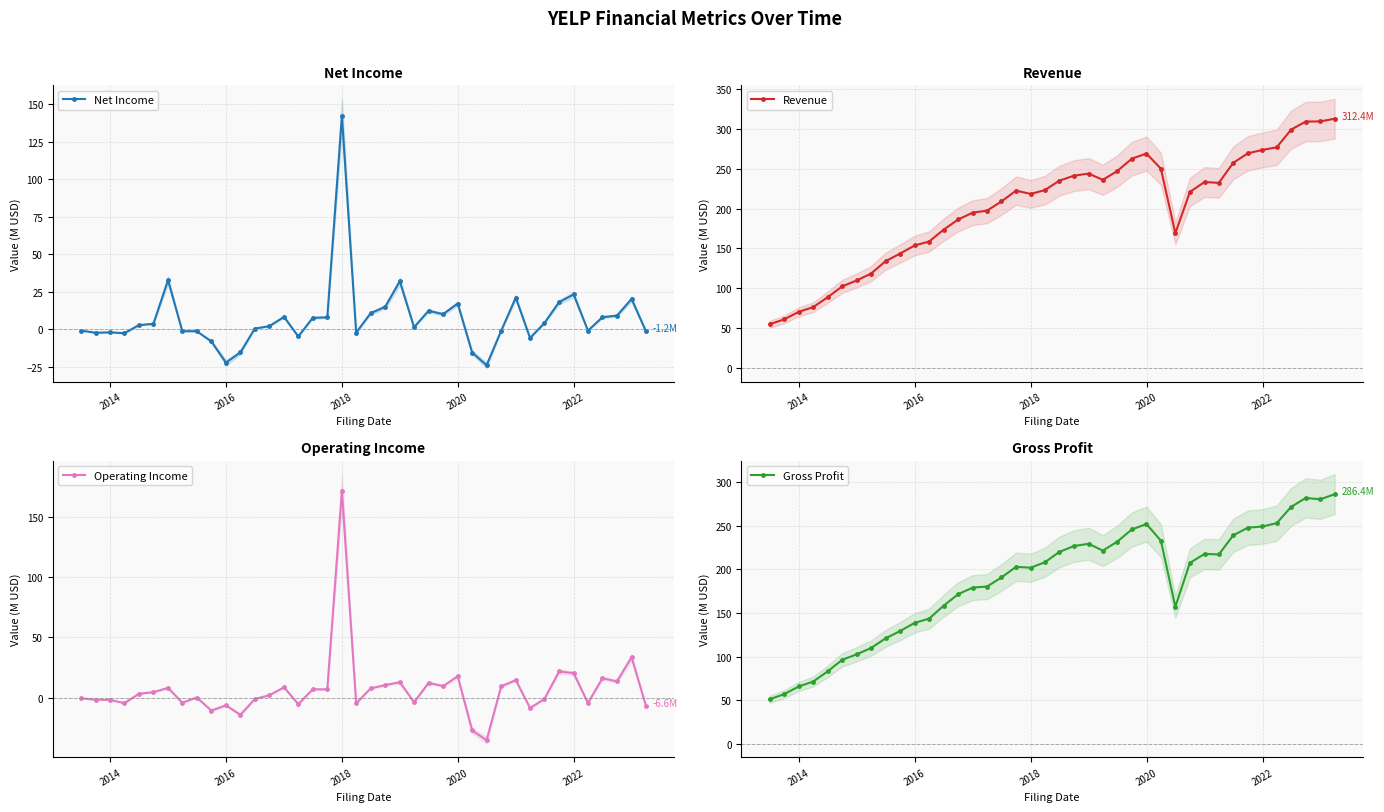

True or false: Operating Income has more than 1 points higher than both neighbors.

True